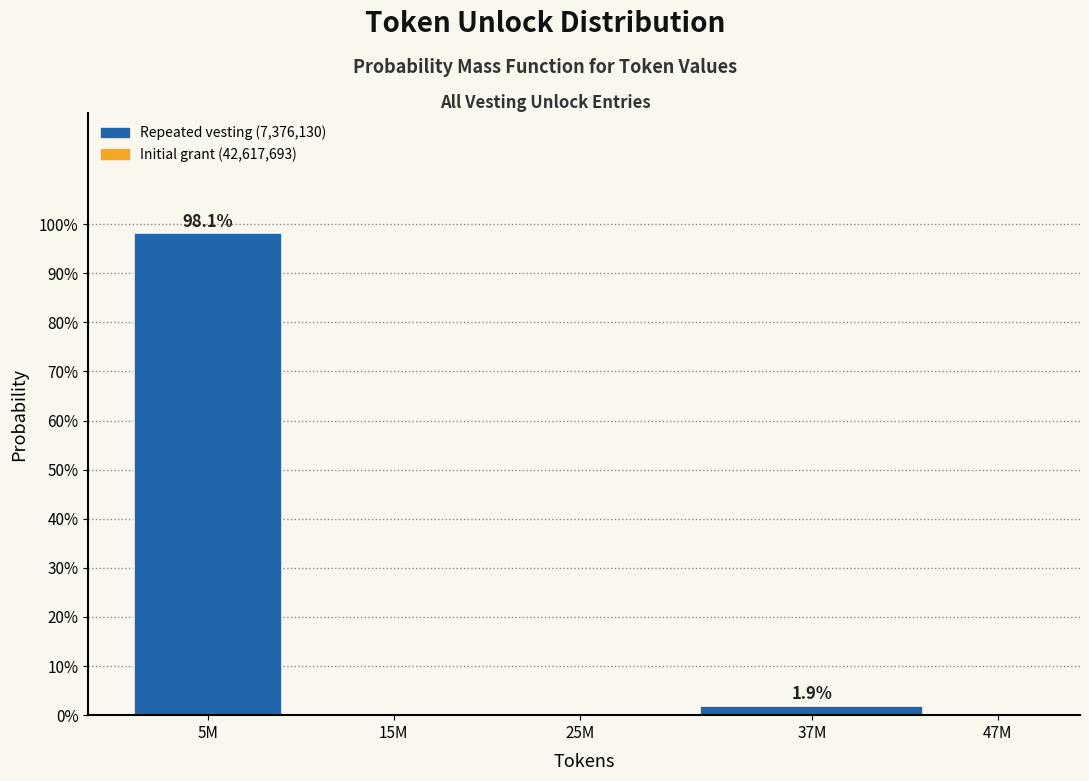

Reading left to right, transcribe all the data shown in this chart.

5M=98.1	15M=0.0	25M=0.0	37M=1.9	47M=0.0